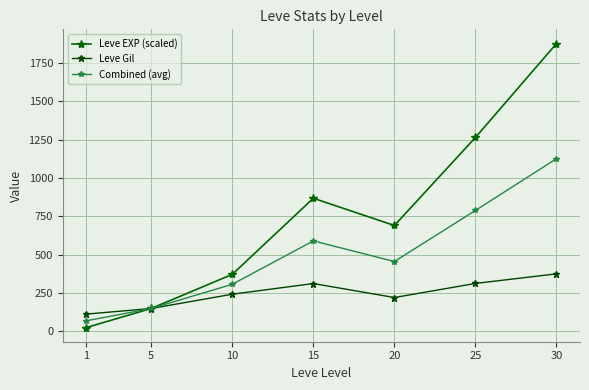

At how many categories does at least one series exceed 1682?

1